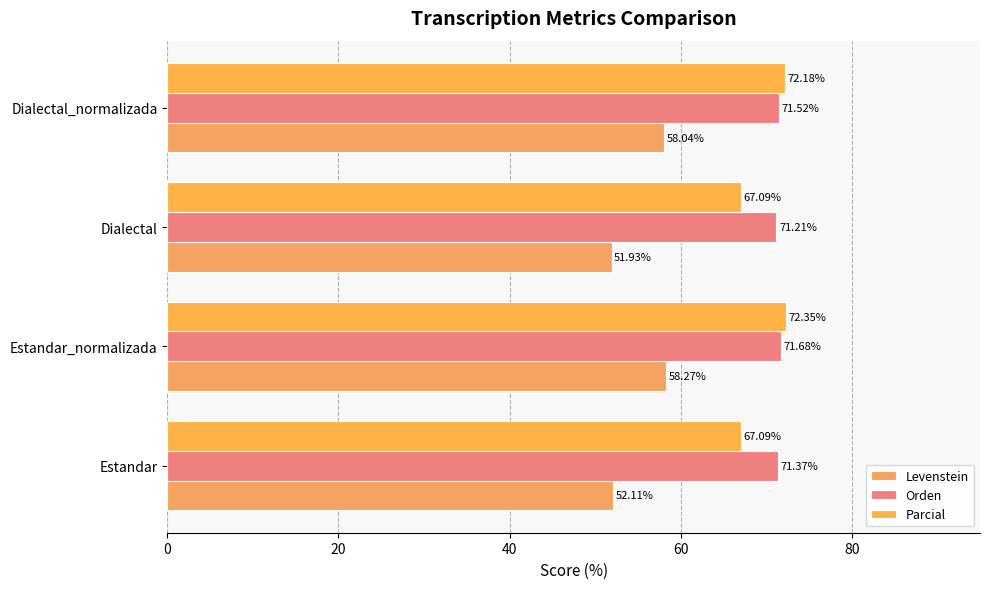

Reading left to right, list all the values displayed in this chart.

Levenstein: 52.1	58.3	51.9	58.0
Orden: 71.4	71.7	71.2	71.5
Parcial: 67.1	72.4	67.1	72.2